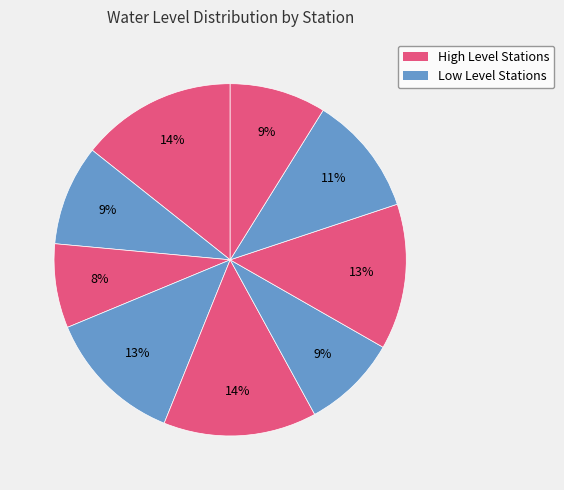

Count the number of slices in the pie.

9